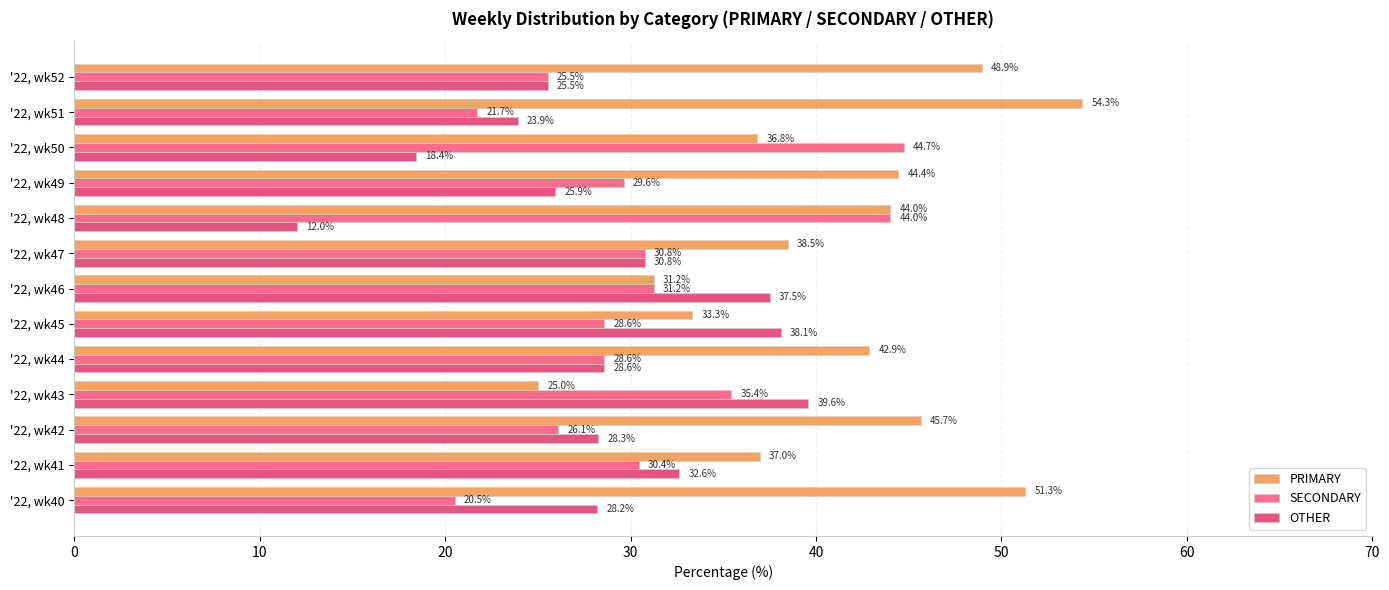

What is the value of the OTHER bar at the 5th from the left?

28.6